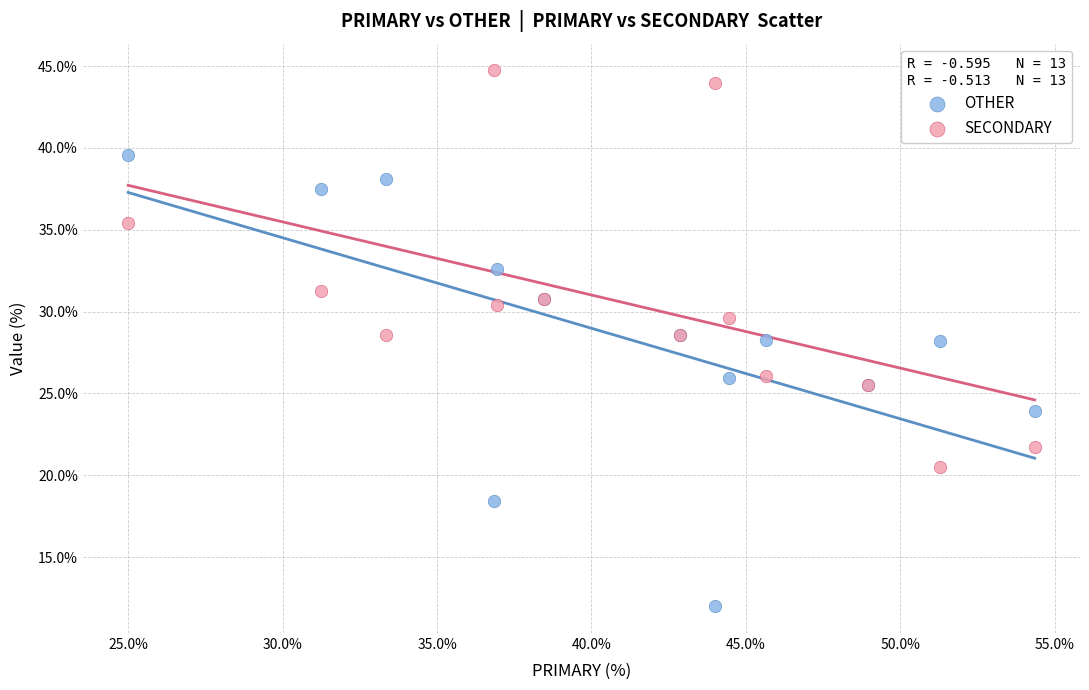

Which series contains the lowest Y value?

OTHER